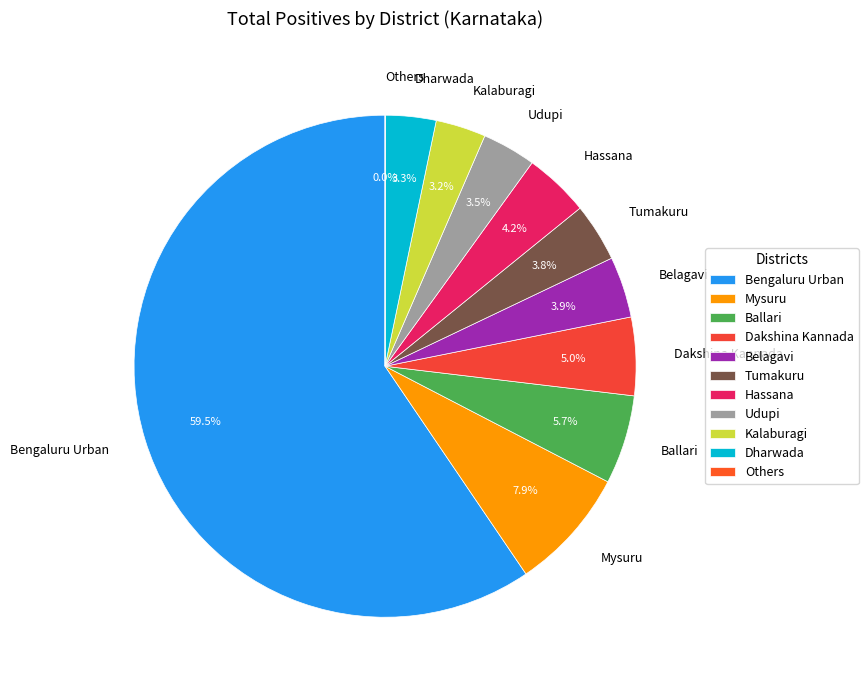

Approximately how many times larger is the value at Dakshina Kannada compared to Tumakuru?

1.3